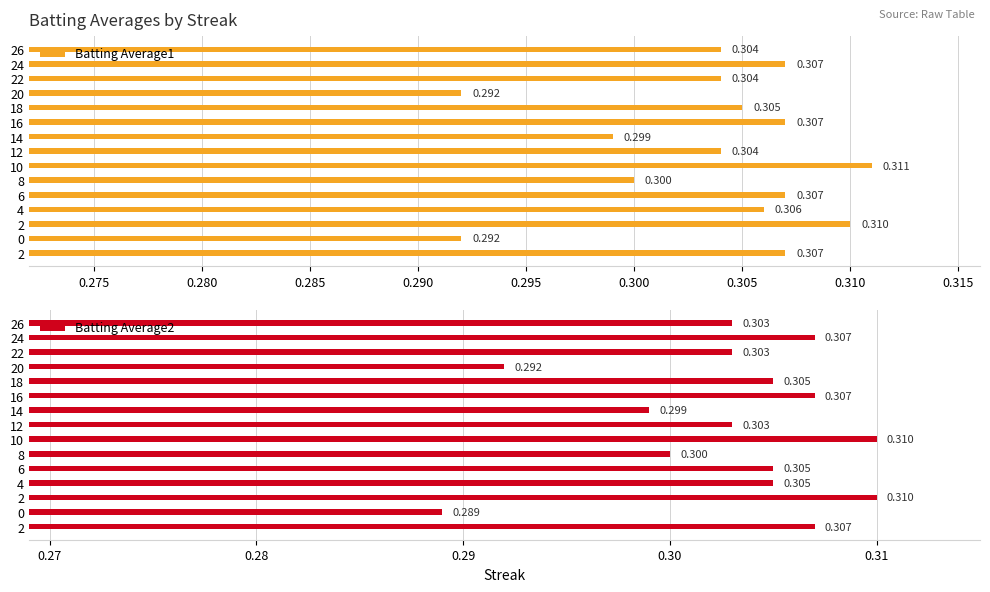

Rank the series by their maximum value, from lowest to highest.

Batting Average2, Batting Average1